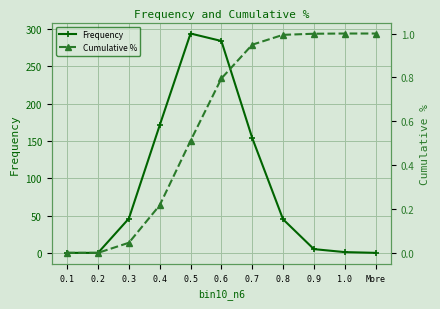

What is the label of the 4th point from the left?

0.4